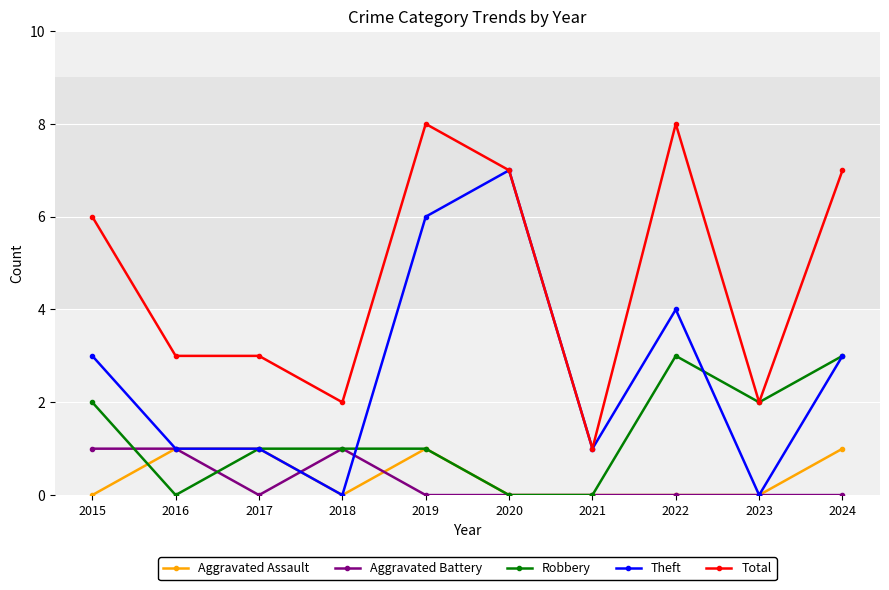

True or false: Aggravated Assault and Total intersect in this chart.

False